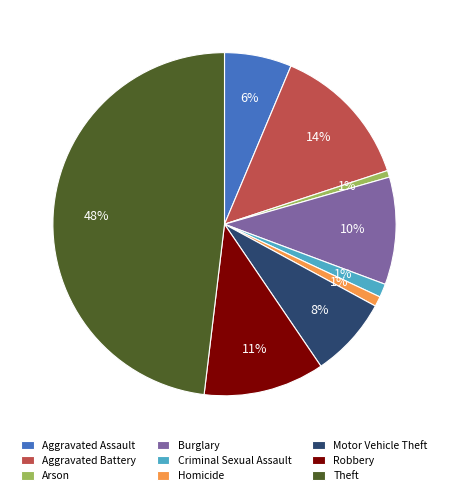

Which category has the biggest portion of the pie?

Theft